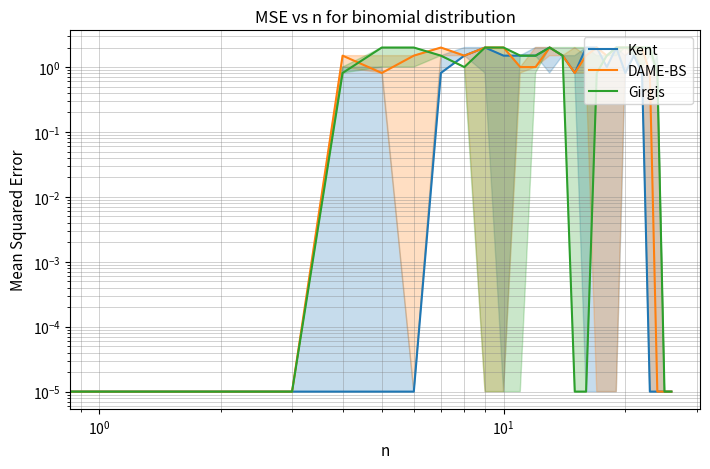

Rank the series by their maximum value, from highest to lowest.

Kent, DAME-BS, Girgis